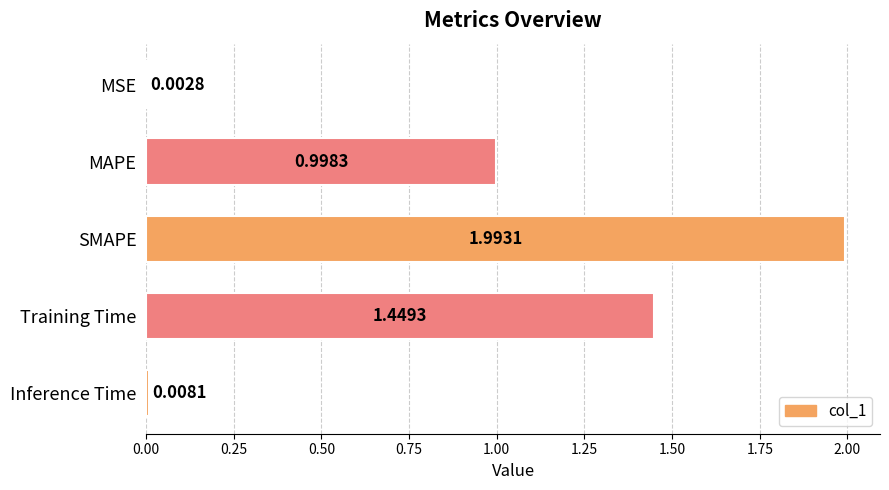

Where is the data nearest to the value 0?

MSE